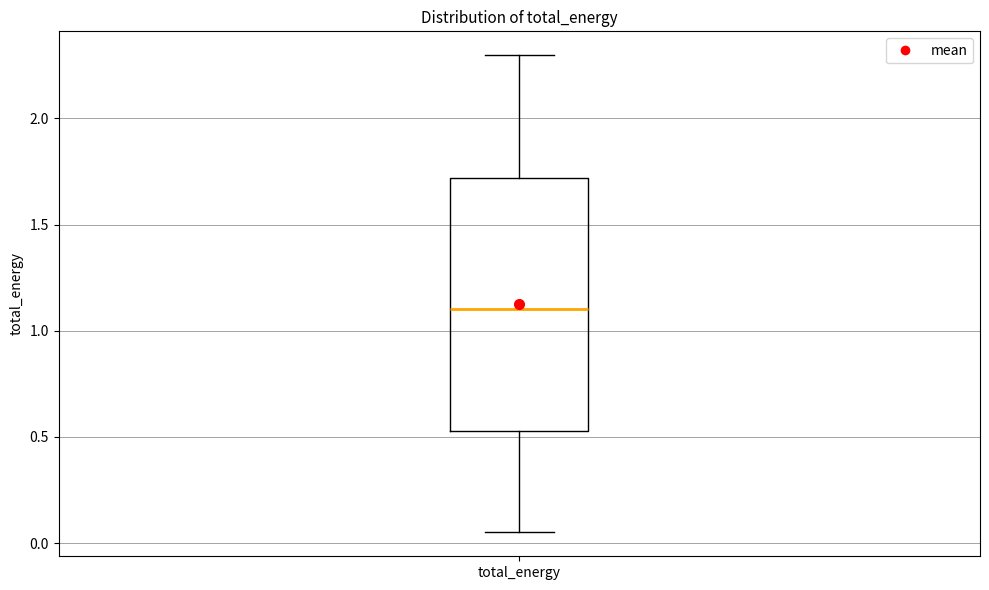

Where does the median line of the box for total_energy sit on the y-axis? The values are not printed on the chart, so give them approximately, as read against the axis.

1.10